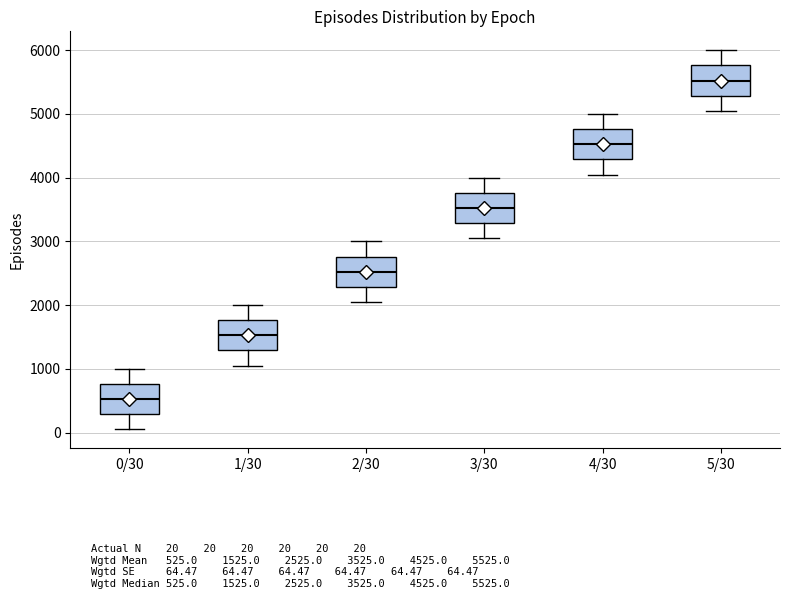

Reading left to right, transcribe this box plot: for each box, give where its median line is, the range the box spans, and where its two whiskers end, as read against the y-axis. The values are not printed on the chart, so give them approximately, as read against the axis.

0/30: median 500, box 300 to 800, whiskers 100 to 1000
1/30: median 1500, box 1300 to 1800, whiskers 1100 to 2000
2/30: median 2500, box 2300 to 2800, whiskers 2100 to 3000
3/30: median 3500, box 3300 to 3800, whiskers 3100 to 4000
4/30: median 4500, box 4300 to 4800, whiskers 4100 to 5000
5/30: median 5500, box 5300 to 5800, whiskers 5100 to 6000